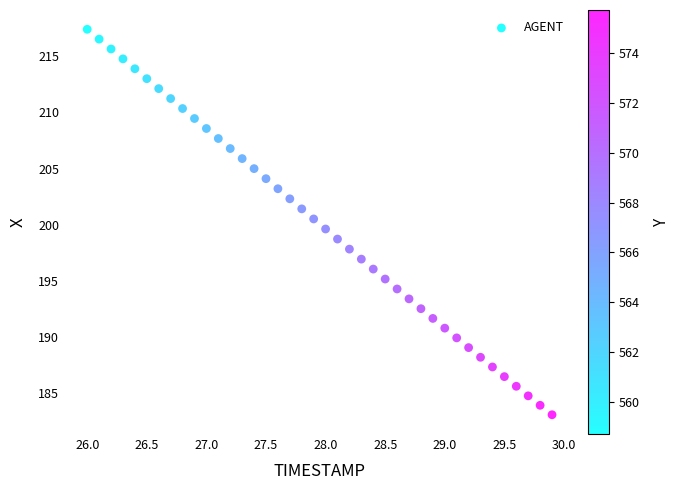

What is the range of Y values (max minus min)?

34.3